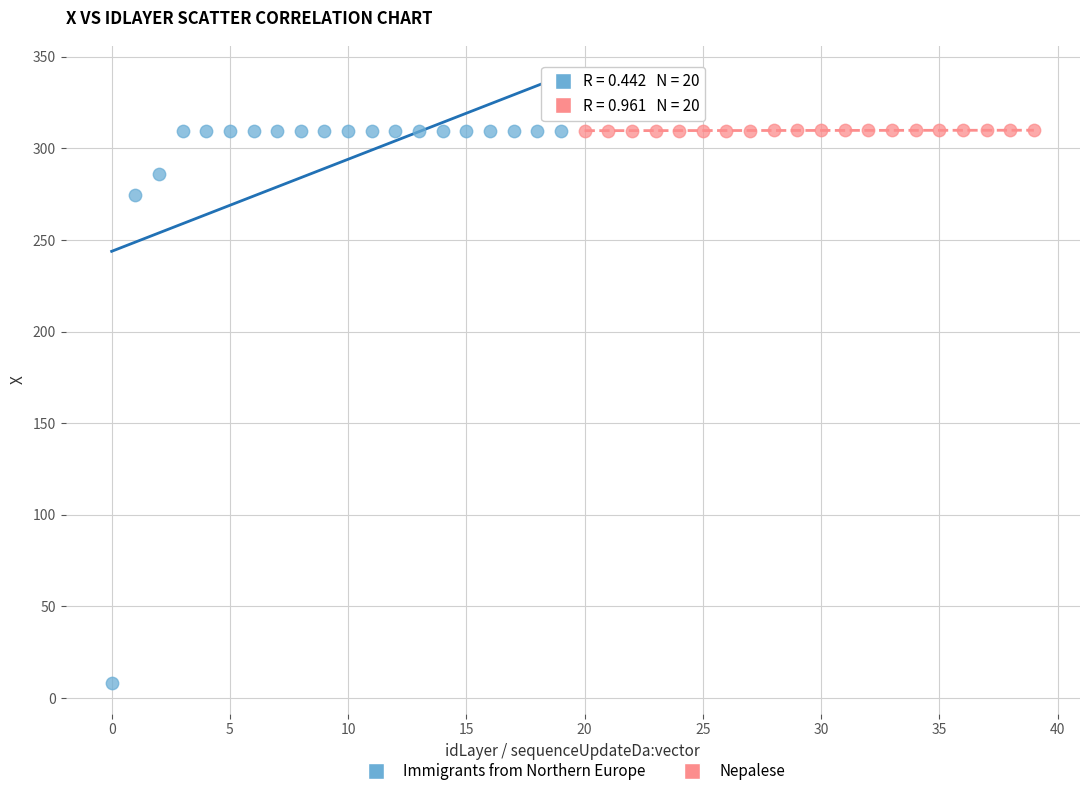

Which series has the widest spread of Y values?

Immigrants from Northern Europe